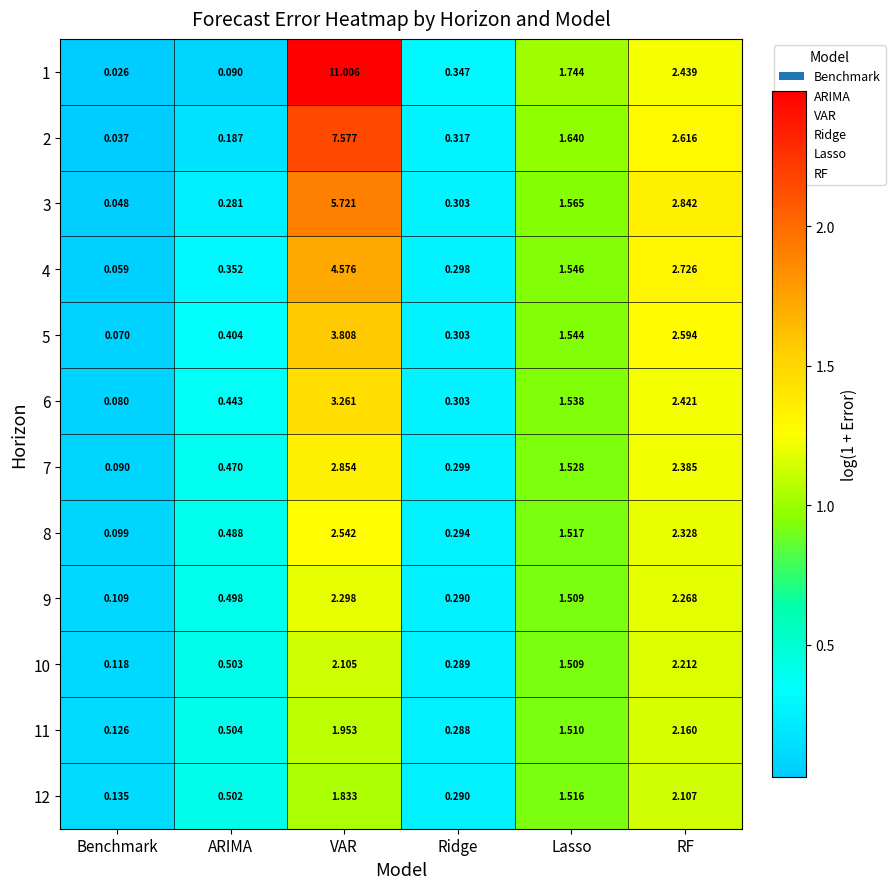

Rank the categories by 2 value from lowest to highest.

Benchmark, ARIMA, Ridge, Lasso, RF, VAR